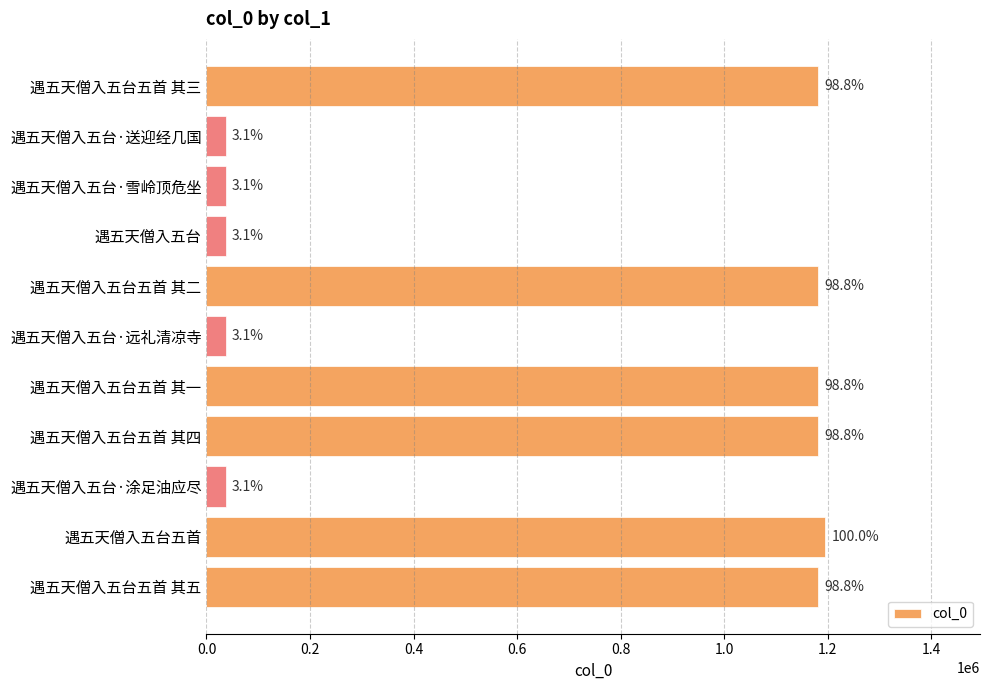

How many bars are there in total?

11